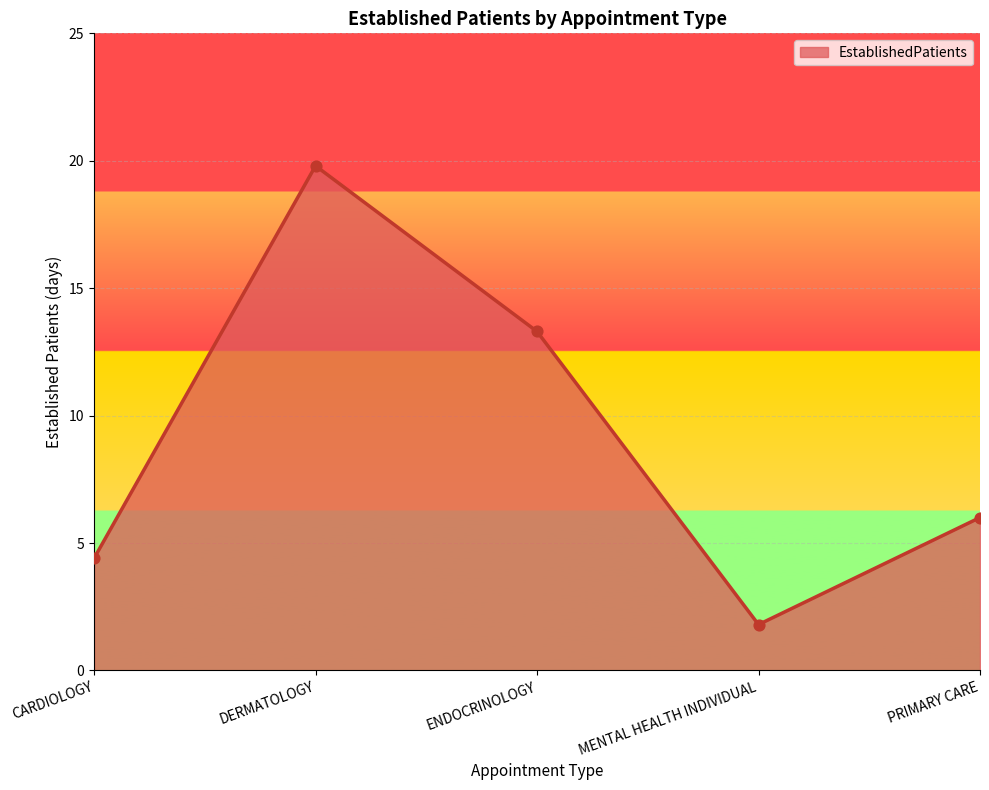

Between PRIMARY CARE and MENTAL HEALTH INDIVIDUAL, which is larger?

PRIMARY CARE